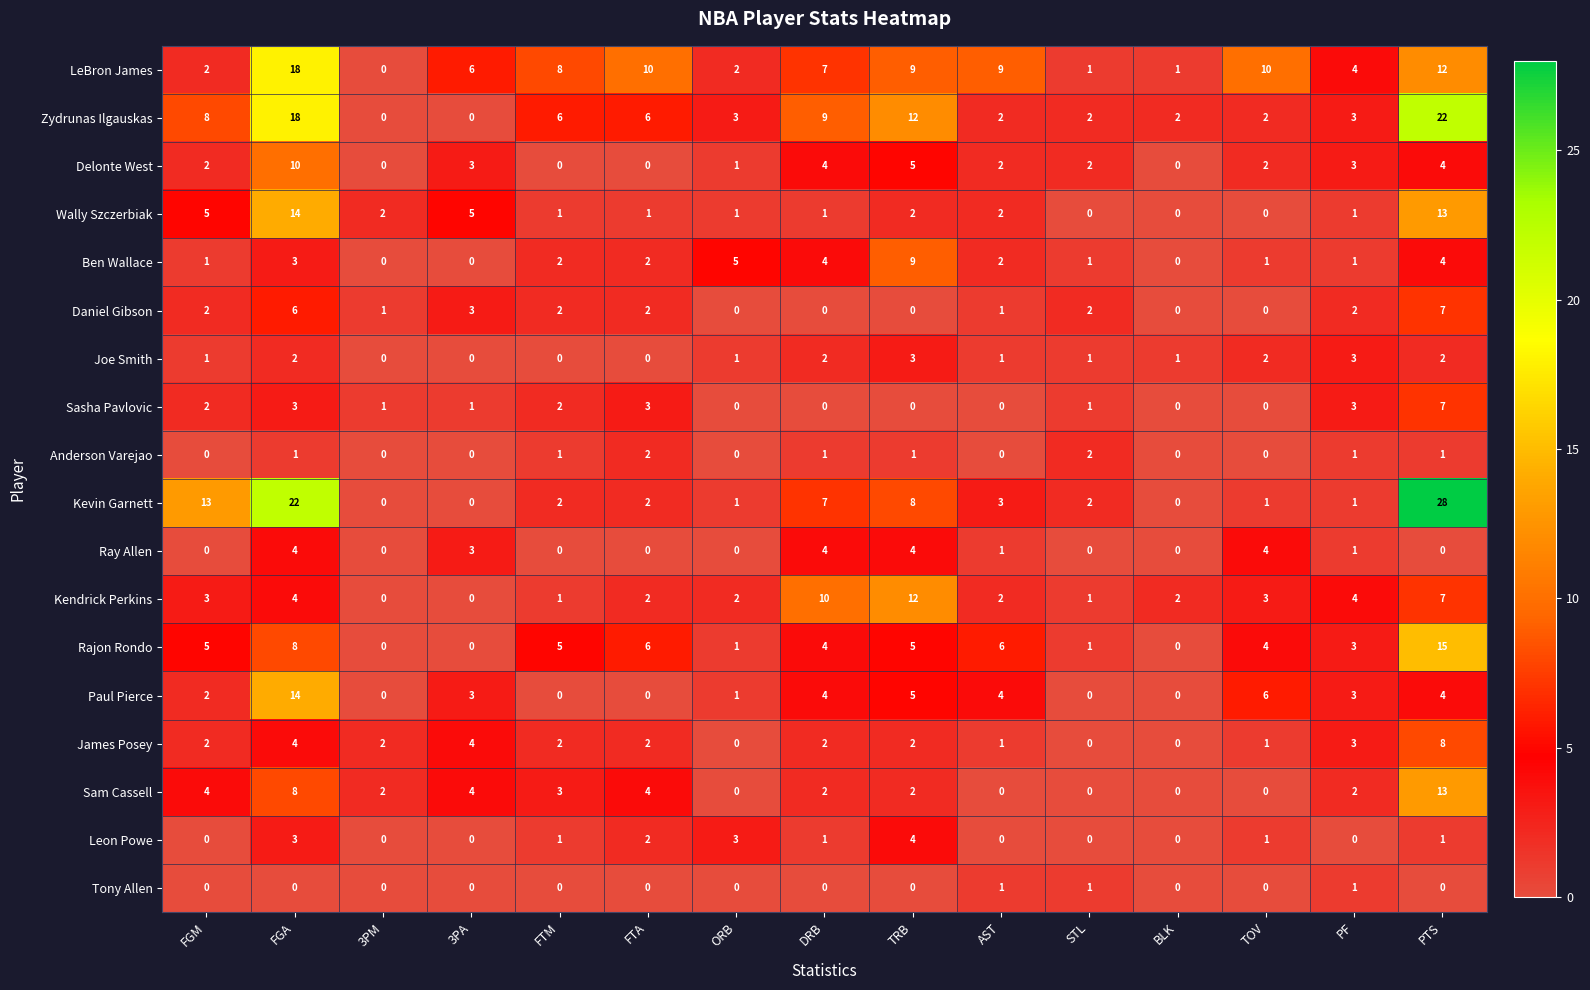

How many distinct data groups are displayed?

18